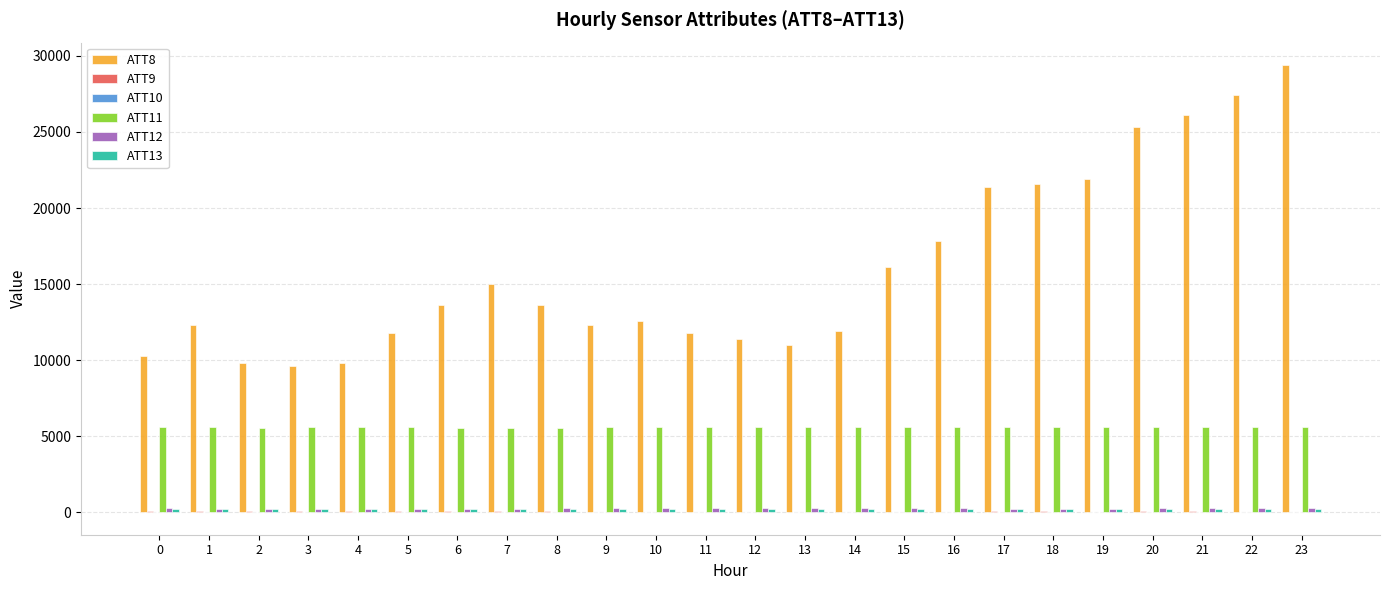

Which series has the largest total across all categories?

ATT8